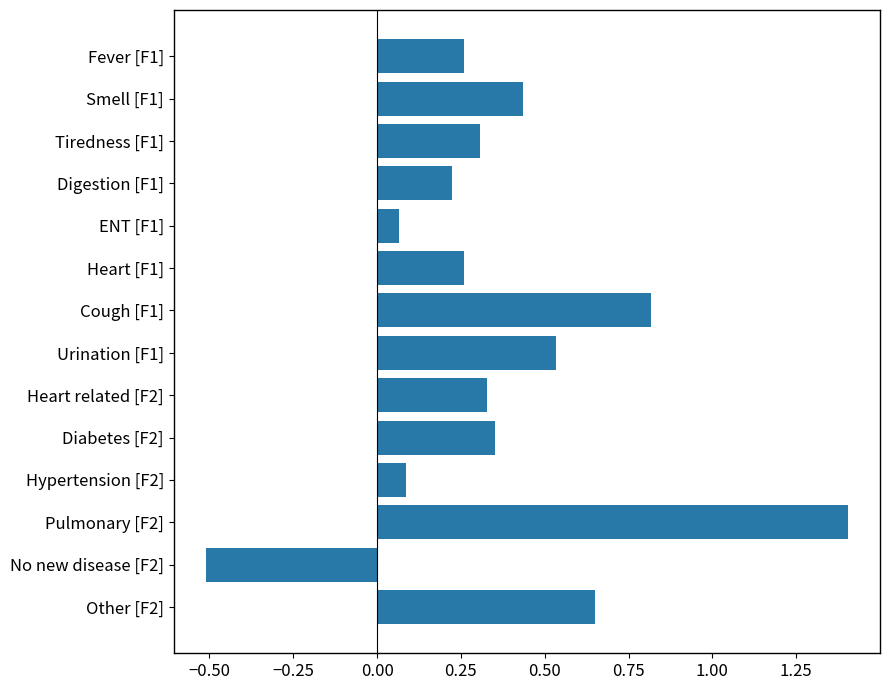

Which label corresponds to the largest value in the chart?

Pulmonary [F2]